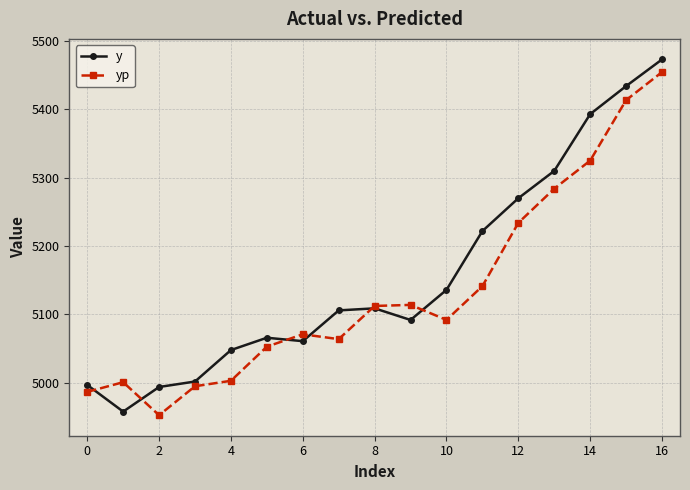

What is the difference between the maximum and minimum values in the yp series?

501.7